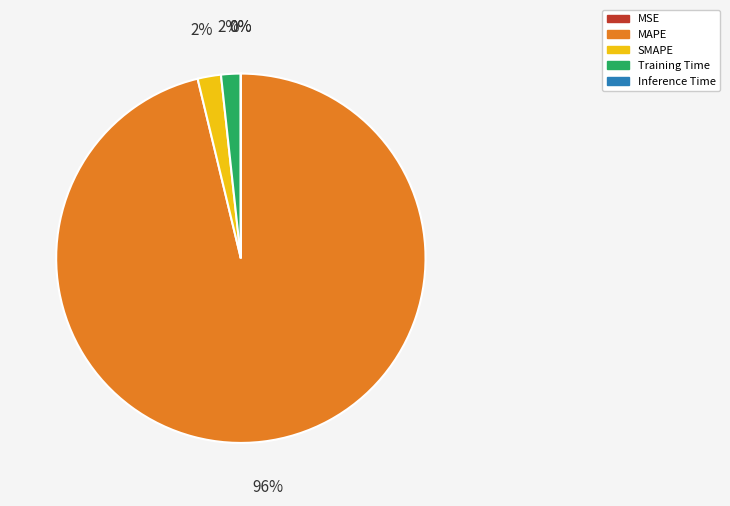

To the nearest percent, what is the difference between the largest and smallest slice percentages?

96%